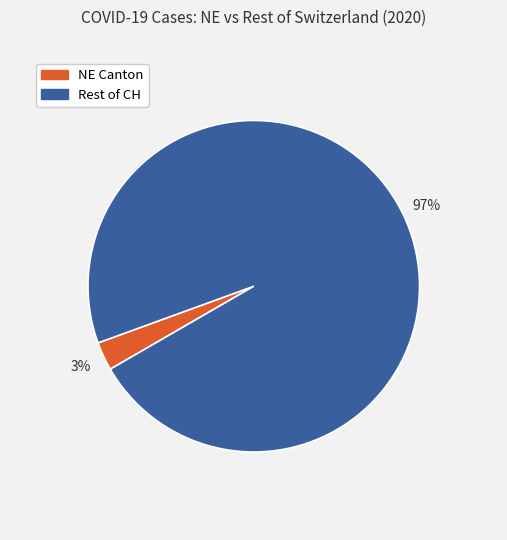

To the nearest percent, what is the average slice percentage?

50%